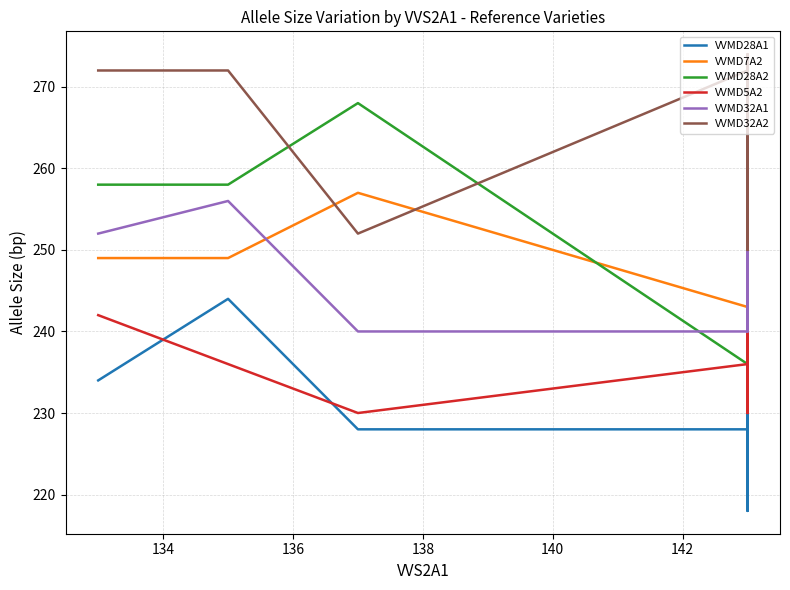

What is the difference between the maximum and minimum values in the VVMD32A1 series?

32